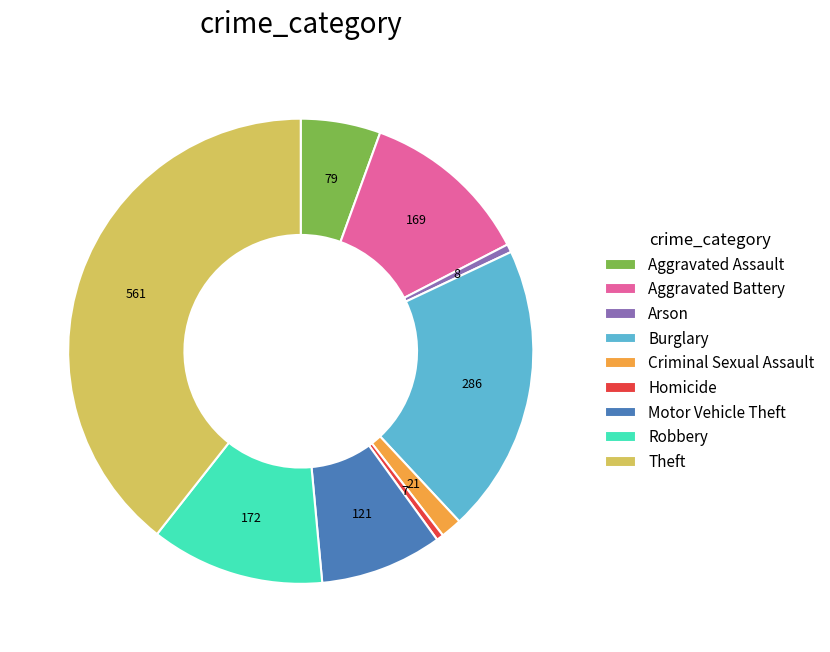

Does Aggravated Assault account for over 50% of the chart?

No